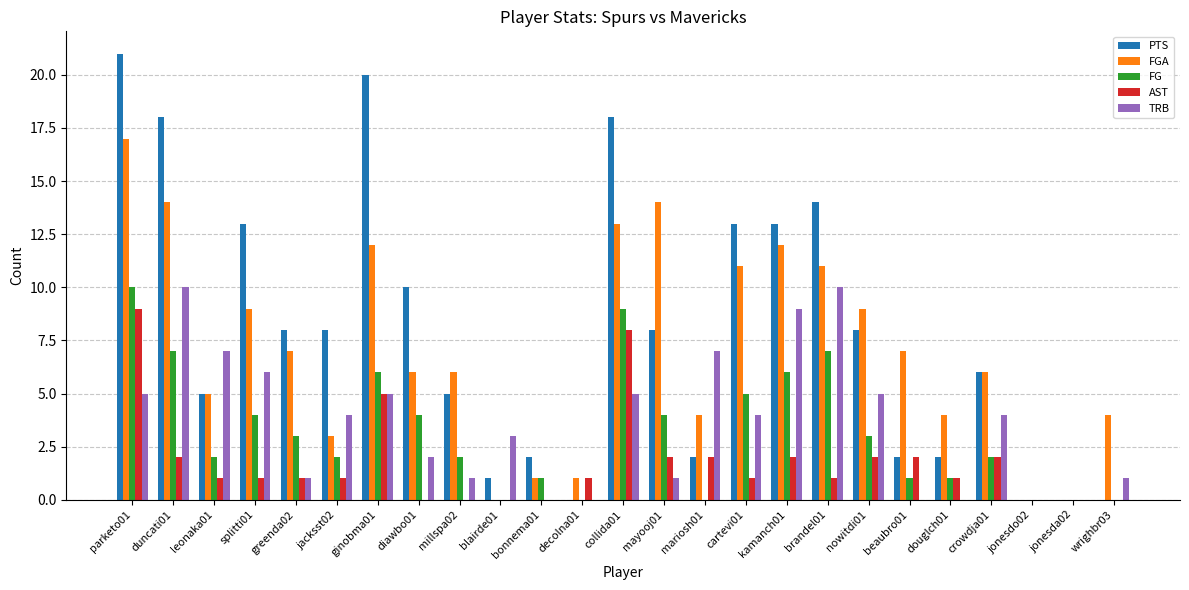

Reading right to left, list all the values displayed in this chart.

PTS: wrighbr03=0	jonesda02=0	jonesdo02=0	crowdja01=6	douglch01=2	beaubro01=2	nowitdi01=8	brandel01=14	kamanch01=13	cartevi01=13	mariosh01=2	mayooj01=8	collida01=18	decolna01=0	bonnema01=2	blairde01=1	millspa02=5	diawbo01=10	ginobma01=20	jacksst02=8	greenda02=8	splitti01=13	leonaka01=5	duncati01=18	parketo01=21
FGA: wrighbr03=4	jonesda02=0	jonesdo02=0	crowdja01=6	douglch01=4	beaubro01=7	nowitdi01=9	brandel01=11	kamanch01=12	cartevi01=11	mariosh01=4	mayooj01=14	collida01=13	decolna01=1	bonnema01=1	blairde01=0	millspa02=6	diawbo01=6	ginobma01=12	jacksst02=3	greenda02=7	splitti01=9	leonaka01=5	duncati01=14	parketo01=17
FG: wrighbr03=0	jonesda02=0	jonesdo02=0	crowdja01=2	douglch01=1	beaubro01=1	nowitdi01=3	brandel01=7	kamanch01=6	cartevi01=5	mariosh01=0	mayooj01=4	collida01=9	decolna01=0	bonnema01=1	blairde01=0	millspa02=2	diawbo01=4	ginobma01=6	jacksst02=2	greenda02=3	splitti01=4	leonaka01=2	duncati01=7	parketo01=10
AST: wrighbr03=0	jonesda02=0	jonesdo02=0	crowdja01=2	douglch01=1	beaubro01=2	nowitdi01=2	brandel01=1	kamanch01=2	cartevi01=1	mariosh01=2	mayooj01=2	collida01=8	decolna01=1	bonnema01=0	blairde01=0	millspa02=0	diawbo01=0	ginobma01=5	jacksst02=1	greenda02=1	splitti01=1	leonaka01=1	duncati01=2	parketo01=9
TRB: wrighbr03=1	jonesda02=0	jonesdo02=0	crowdja01=4	douglch01=0	beaubro01=0	nowitdi01=5	brandel01=10	kamanch01=9	cartevi01=4	mariosh01=7	mayooj01=1	collida01=5	decolna01=0	bonnema01=0	blairde01=3	millspa02=1	diawbo01=2	ginobma01=5	jacksst02=4	greenda02=1	splitti01=6	leonaka01=7	duncati01=10	parketo01=5